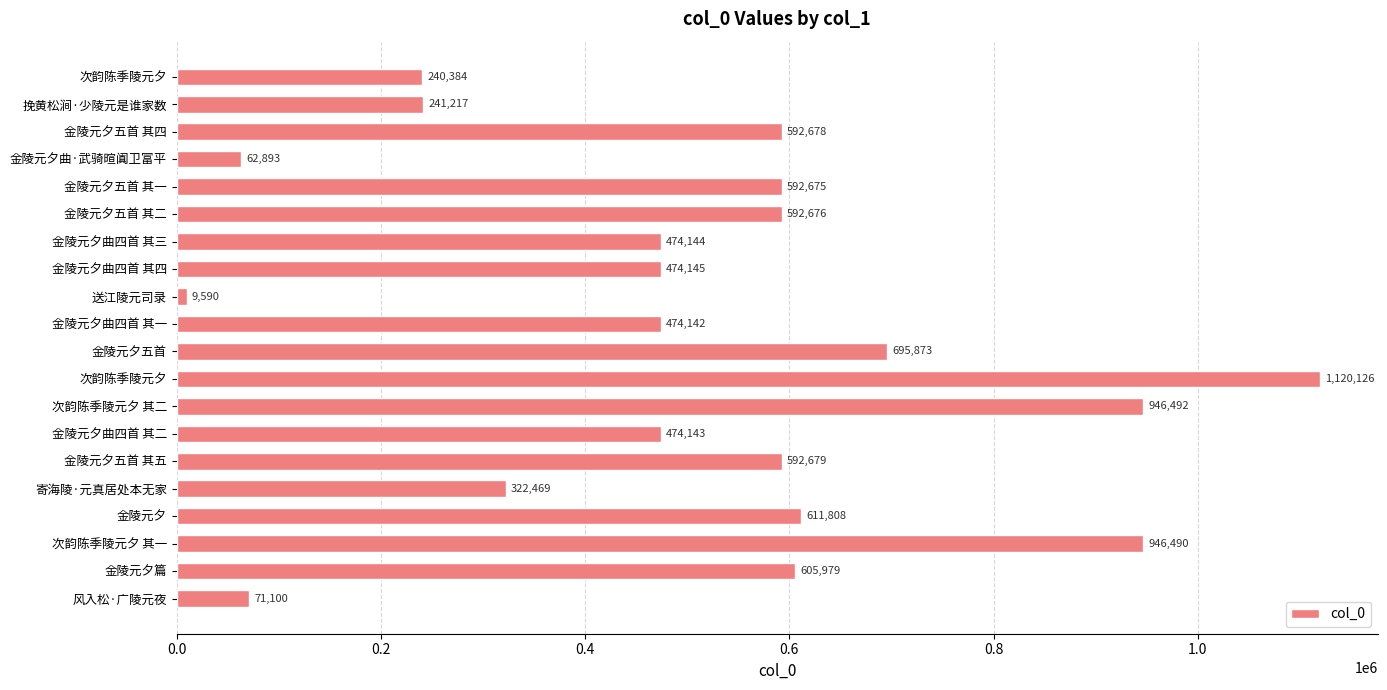

What is the difference between the second highest and minimum values?

936902